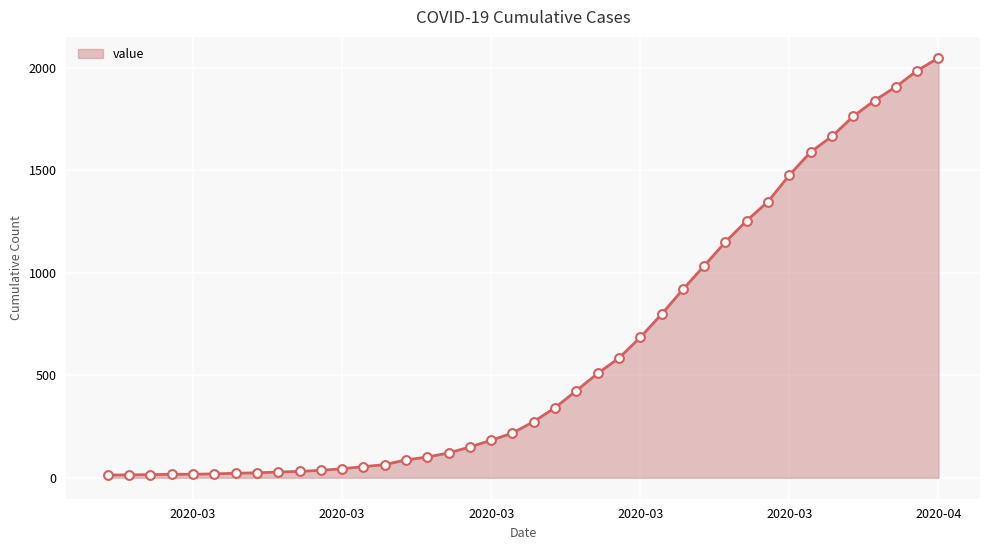

What is the greatest value displayed?

2049